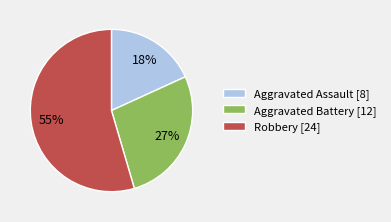

Approximately how many times larger is the value at Aggravated Battery [12] compared to Robbery [24]?

0.5